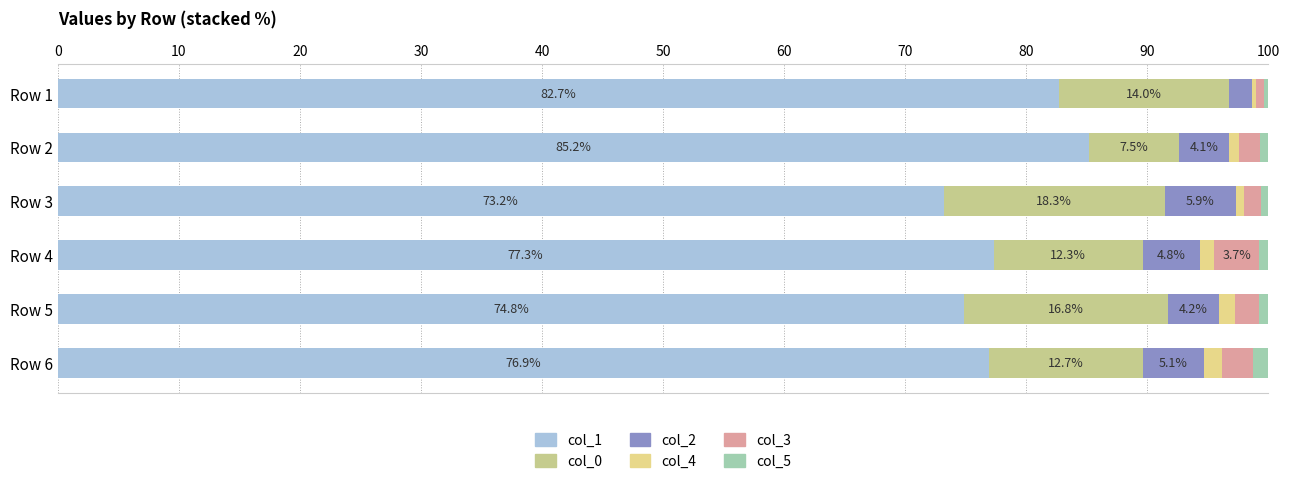

How many data points in col_1 are less than 77?

3